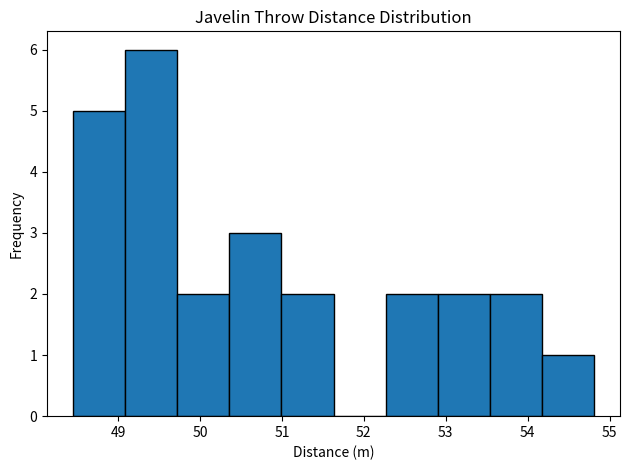

Reading left to right, transcribe this chart: for each bar, give the range it covers on the x-axis and its height. Neither the bar edges nor the heights are printed on the chart, so give them approximately, as read against the axes.

48.5 to 49.1: 5
49.1 to 49.7: 6
49.7 to 50.4: 2
50.4 to 51.0: 3
51.0 to 51.6: 2
51.6 to 52.3: 0
52.3 to 52.9: 2
52.9 to 53.5: 2
53.5 to 54.2: 2
54.2 to 54.8: 1